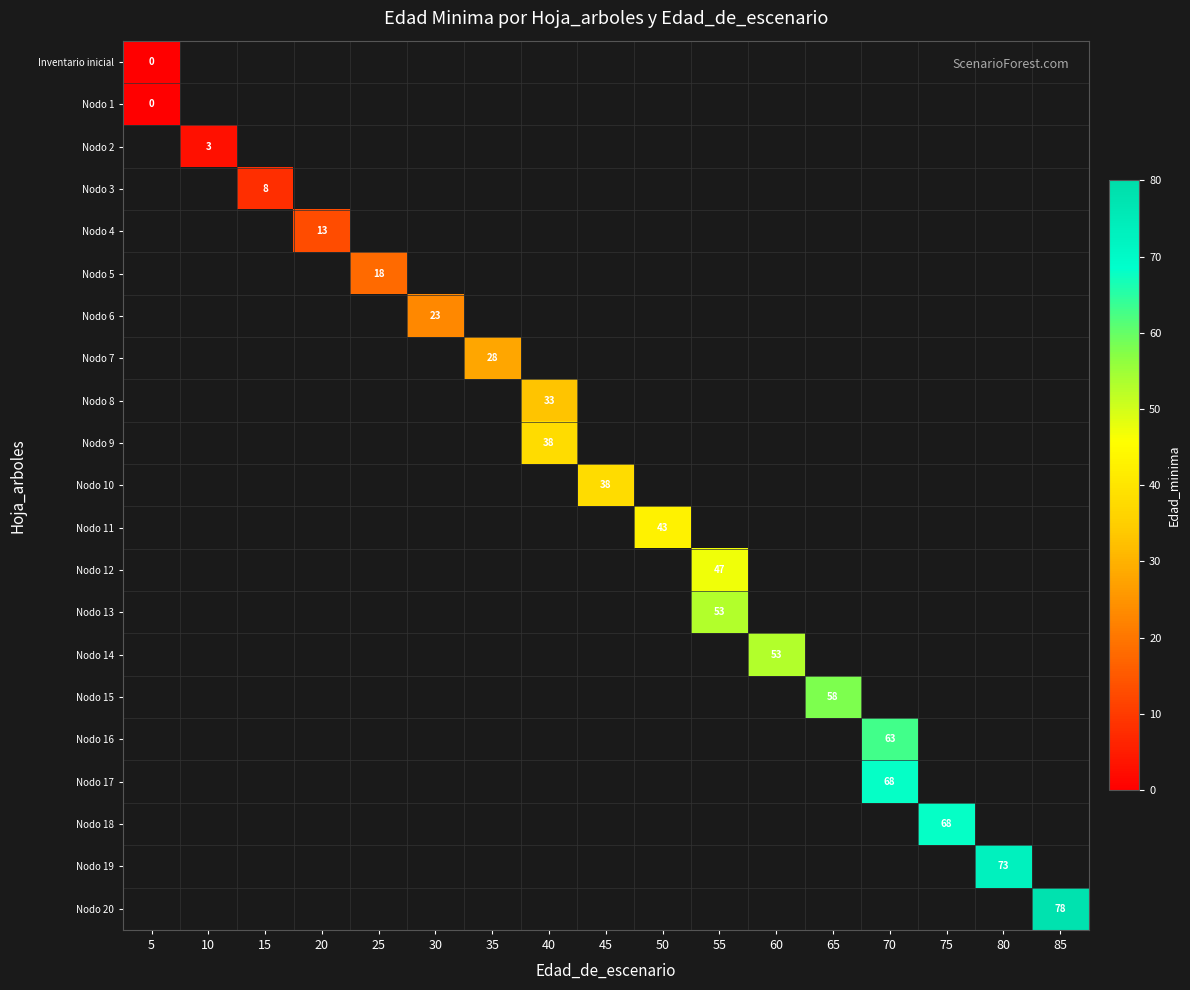

Which series has the widest spread of values?

row_0